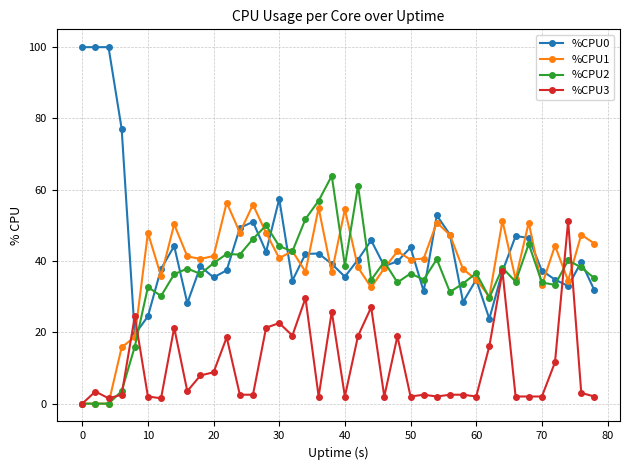

True or false: %CPU2 has more than 2 interior local peaks.

True